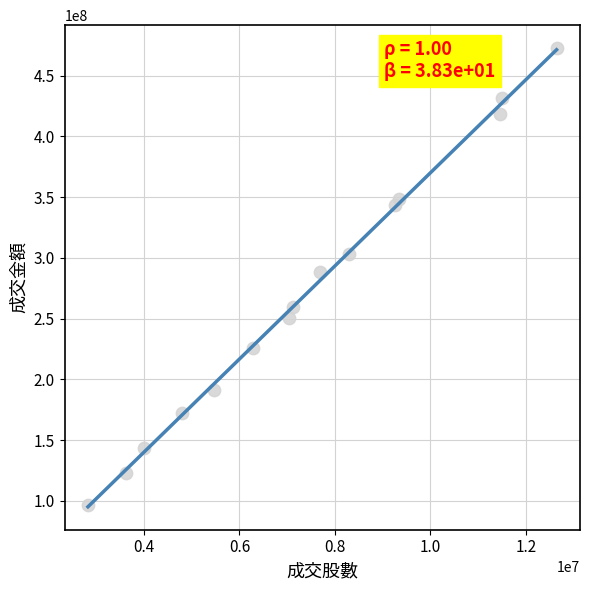

What is the range of Y values (max minus min)?

375661333